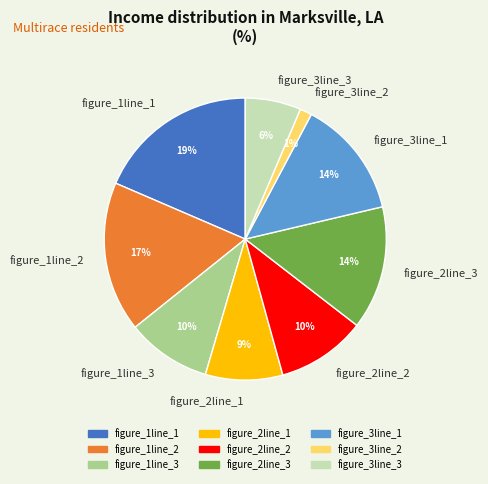

True or false: figure_2line_1 accounts for 19% of the total.

False